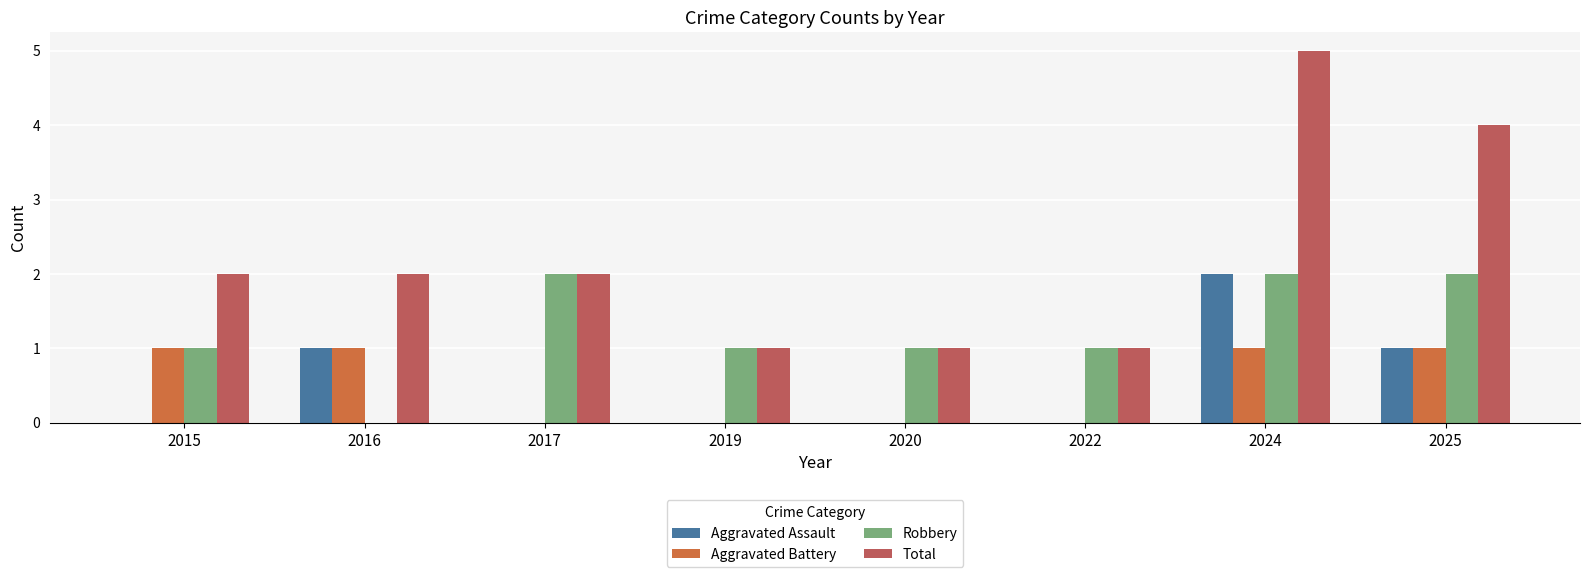

What is the maximum value for Robbery?

2